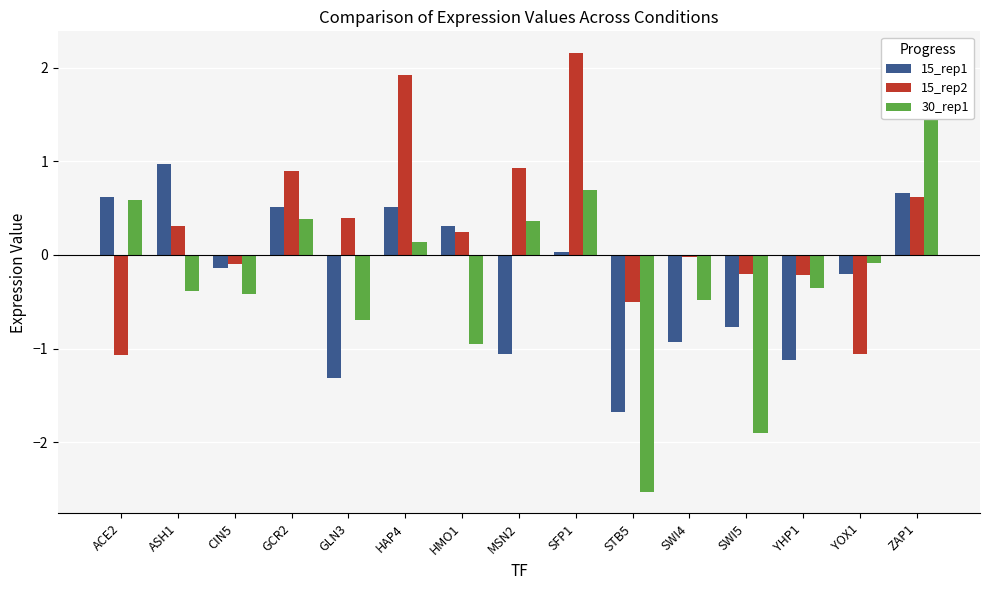

How many series are shown in this chart?

3